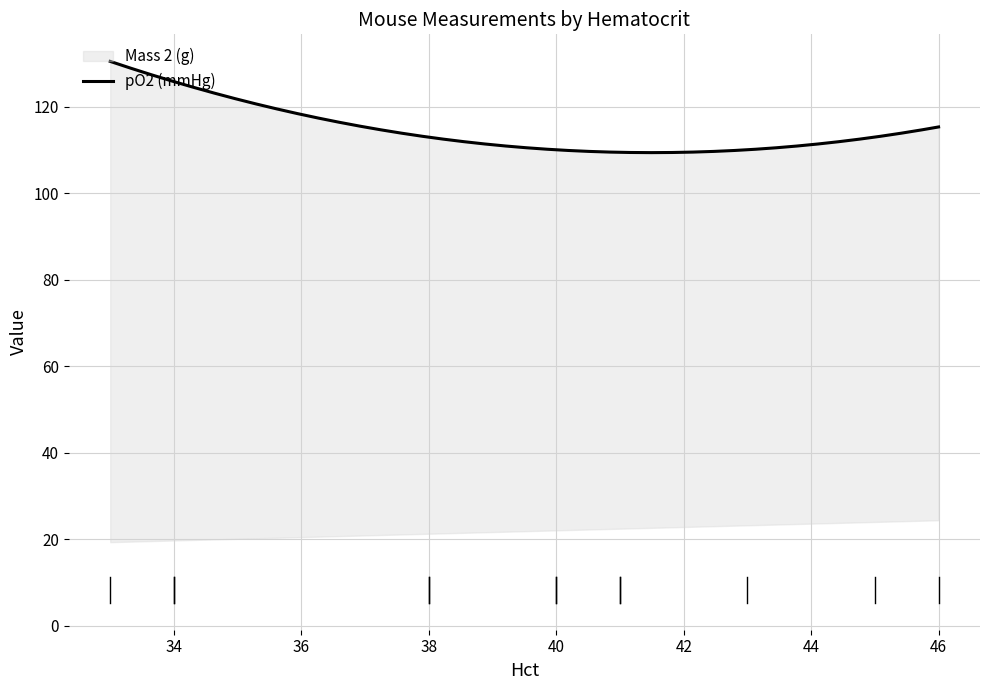

Does the chart display data point markers on the line(s)?

No